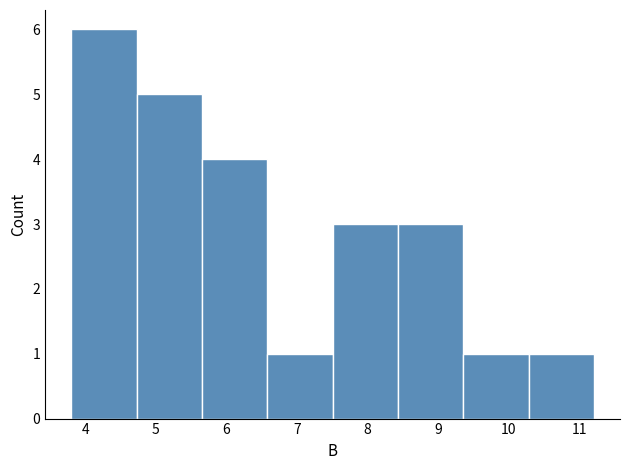

Reading left to right, transcribe this chart: for each bar, give the range it covers on the x-axis and its height. Neither the bar edges nor the heights are printed on the chart, so give them approximately, as read against the axes.

3.8 to 4.7: 6
4.7 to 5.7: 5
5.7 to 6.6: 4
6.6 to 7.5: 1
7.5 to 8.4: 3
8.4 to 9.4: 3
9.4 to 10.3: 1
10.3 to 11.2: 1